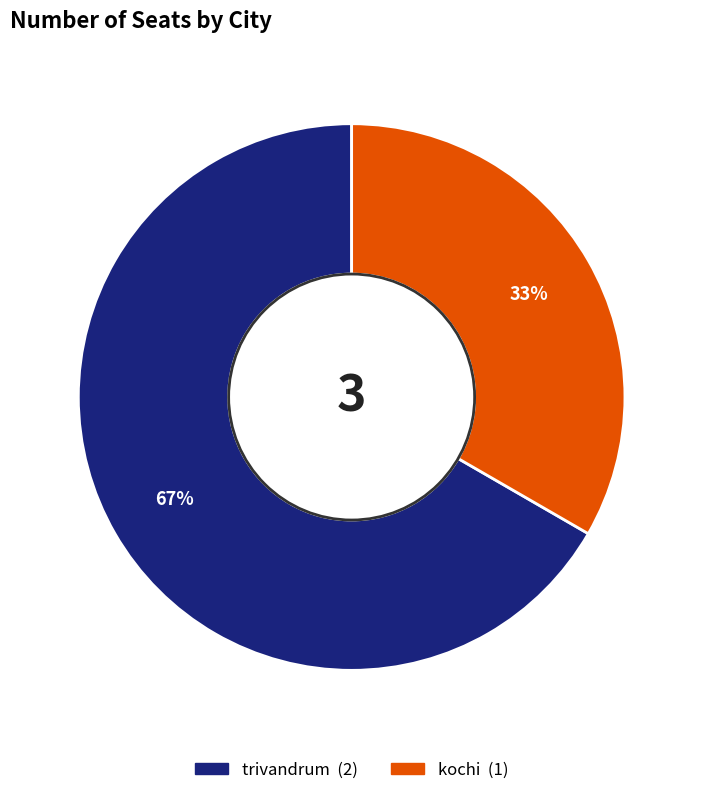

Is there any slice that represents more than half of the pie?

Yes